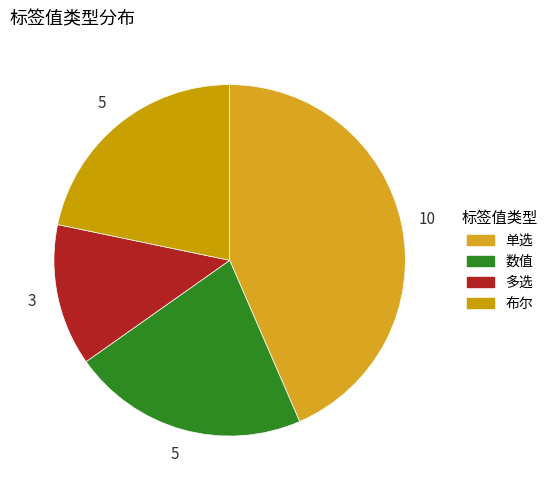

Does 多选 represent more than half of the total?

No